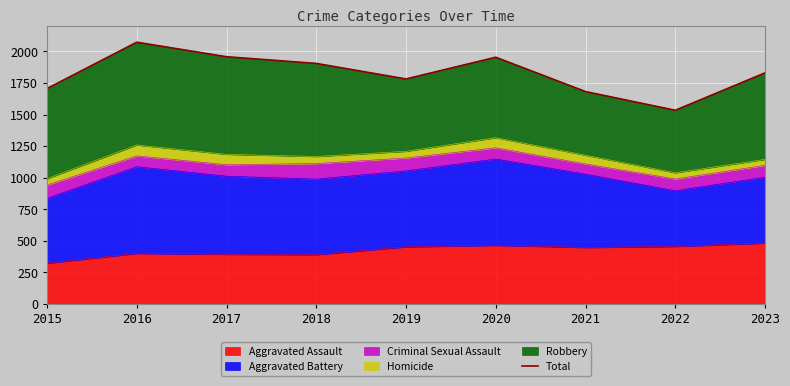

List the labels in order of value, largest first.

2016, 2017, 2020, 2018, 2023, 2019, 2015, 2021, 2022